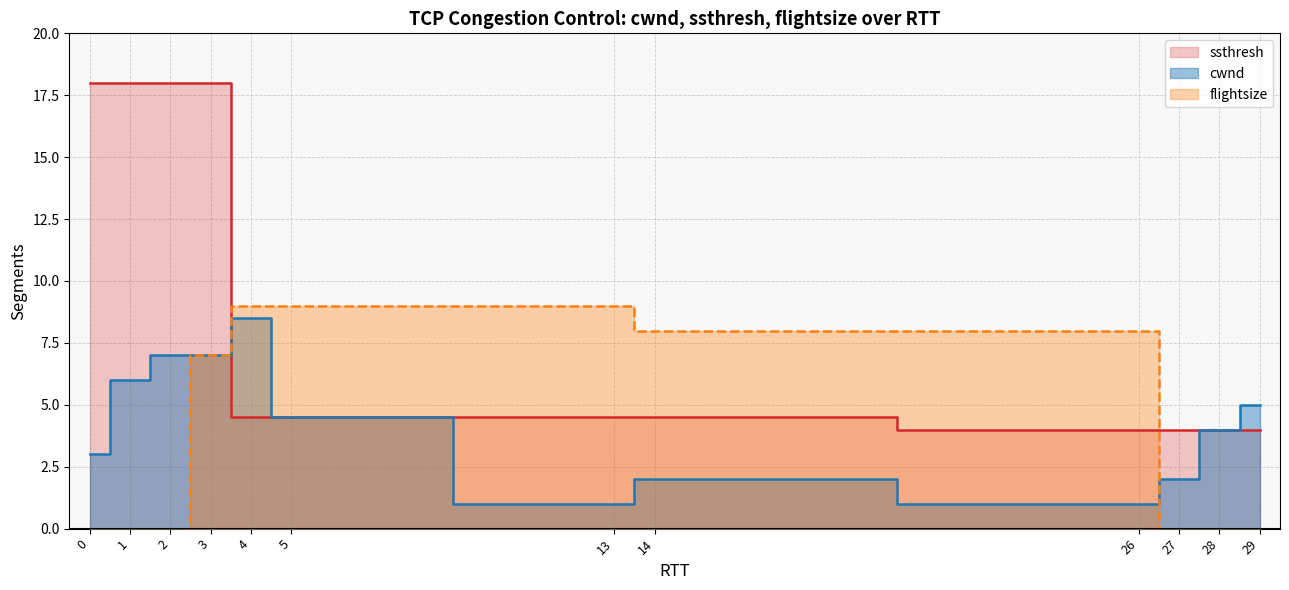

What is the lowest value of the ssthresh series?

4.0